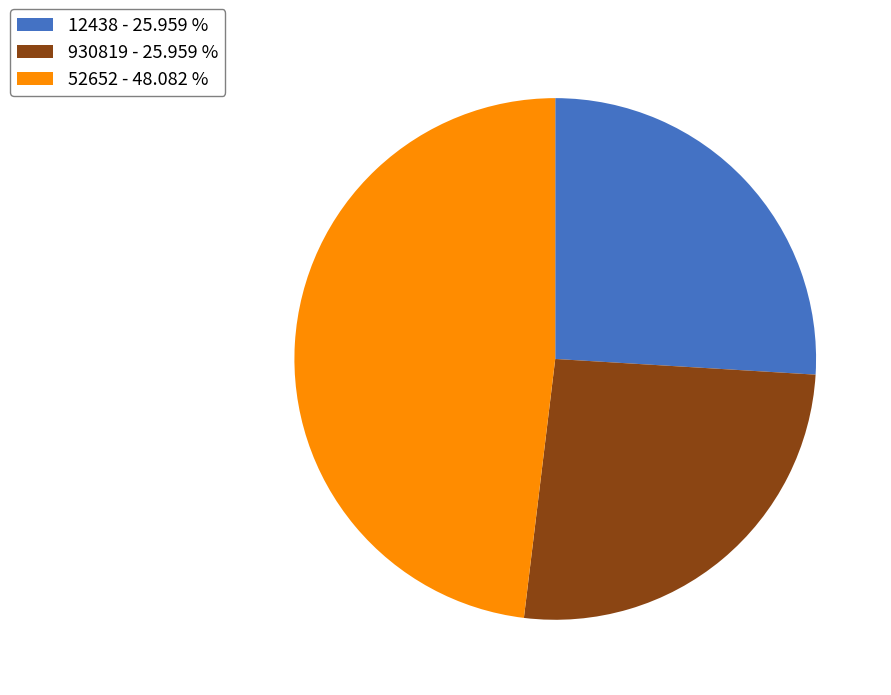

Combined, do 930819 and 52652 account for over 50%?

Yes